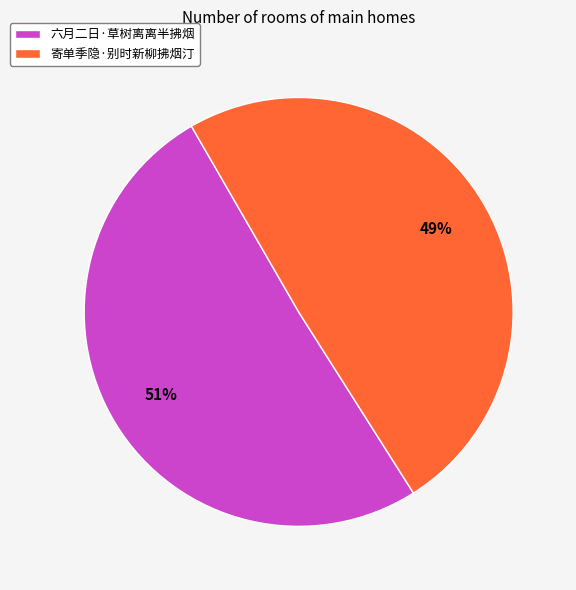

Is it true that 寄单季隐·别时新柳拂烟汀 is 64% of the pie?

False